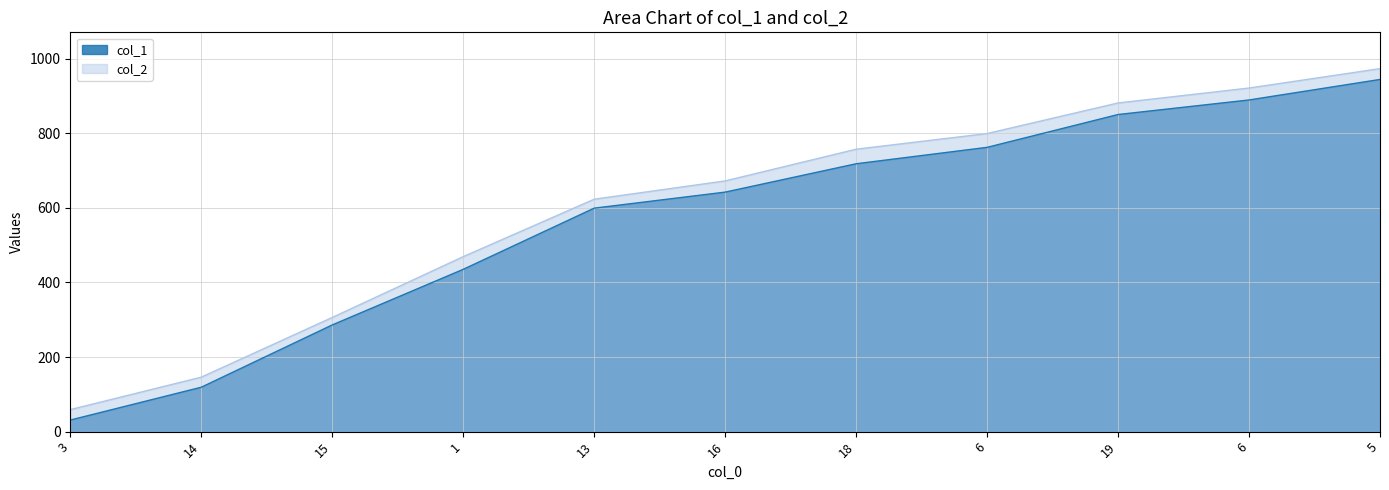

At which category is the sum across all series the highest?

5